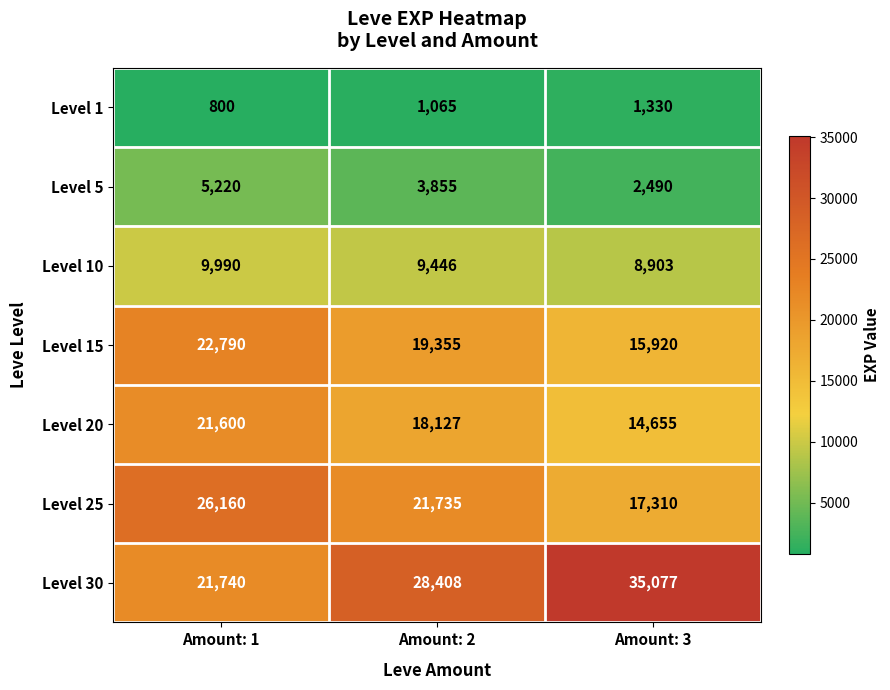

Reading left to right, what are all the values shown in this chart?

Level 1: Amount: 1=800	Amount: 2=1065	Amount: 3=1330
Level 5: Amount: 1=5220	Amount: 2=3855	Amount: 3=2490
Level 10: Amount: 1=9990	Amount: 2=9446	Amount: 3=8903
Level 15: Amount: 1=22790	Amount: 2=19355	Amount: 3=15920
Level 20: Amount: 1=21600	Amount: 2=18127	Amount: 3=14655
Level 25: Amount: 1=26160	Amount: 2=21735	Amount: 3=17310
Level 30: Amount: 1=21740	Amount: 2=28408	Amount: 3=35077